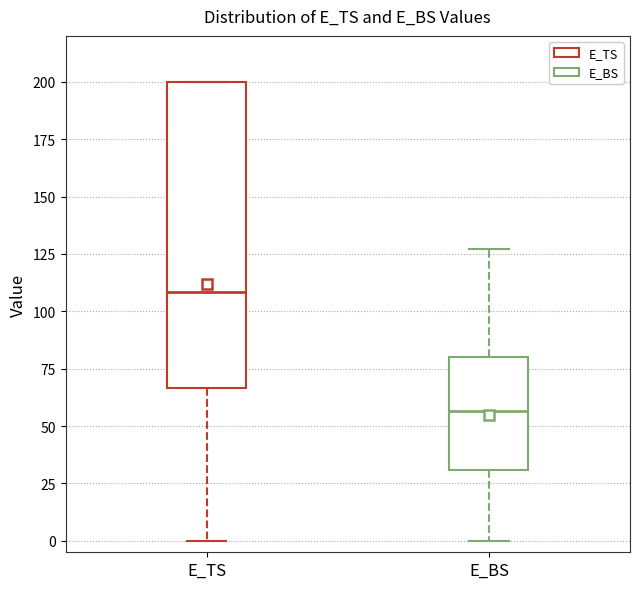

Reading left to right, transcribe this box plot: for each box, give where its median line is, the range the box spans, and where its two whiskers end, as read against the y-axis. The values are not printed on the chart, so give them approximately, as read against the axis.

E_TS: median 110, box 65 to 200, whiskers 0 to 200
E_BS: median 55, box 30 to 80, whiskers 0 to 125